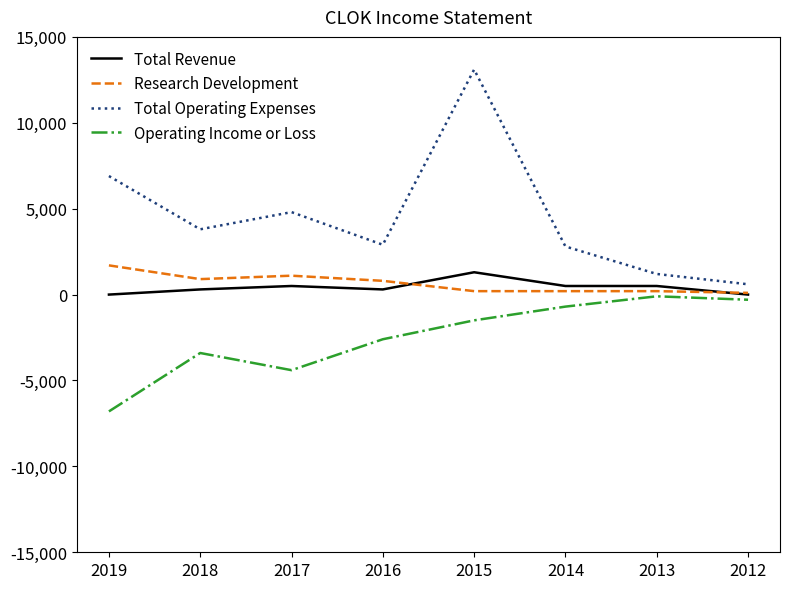

In Operating Income or Loss, how many points are lower than both neighbors (excluding endpoints)?

1